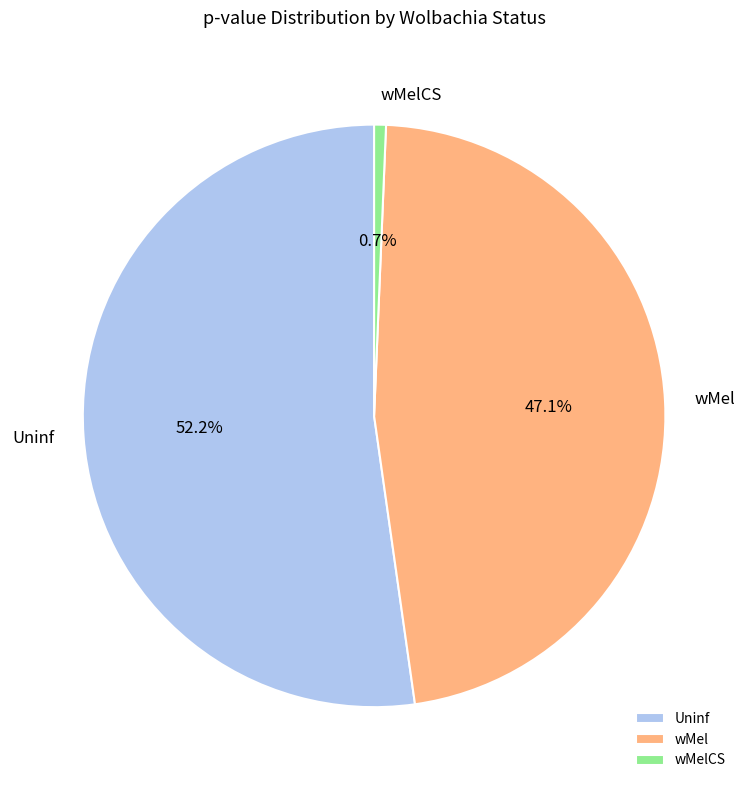

Which slice represents more than half of the pie?

Uninf